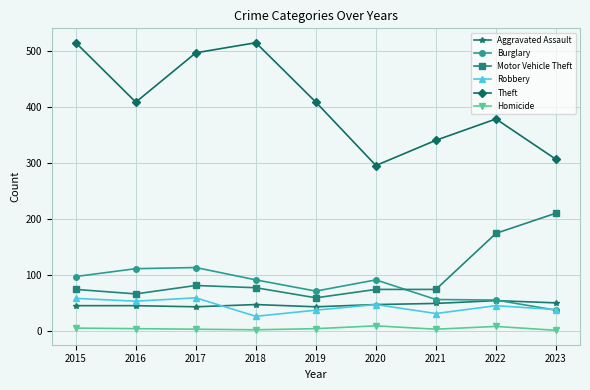

True or false: Burglary and Homicide intersect in this chart.

False